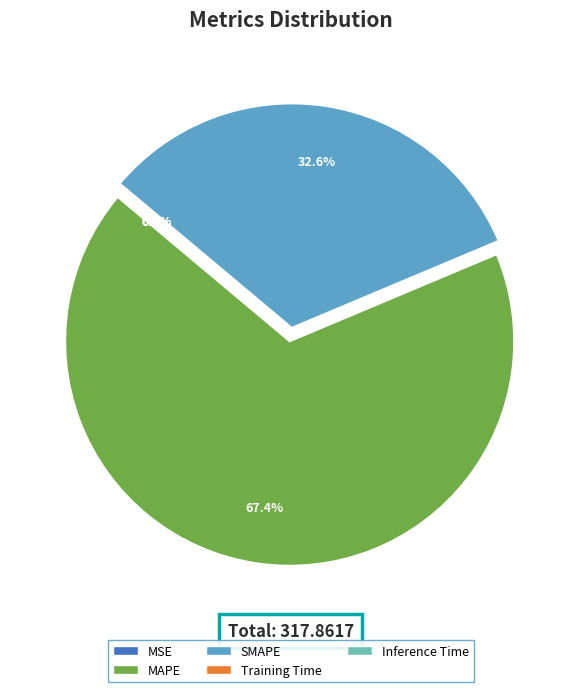

Which category has the biggest portion of the pie?

MAPE